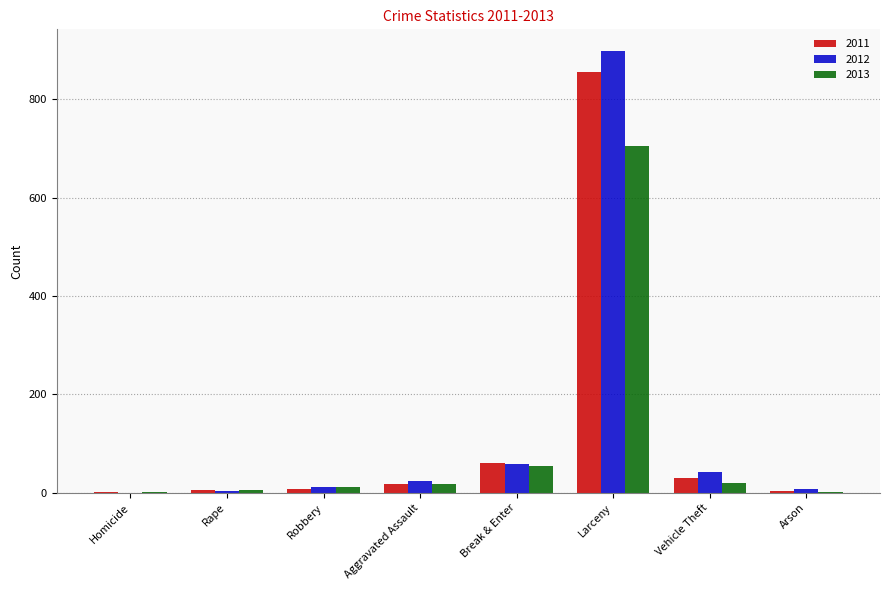

What is the greatest value displayed?

897